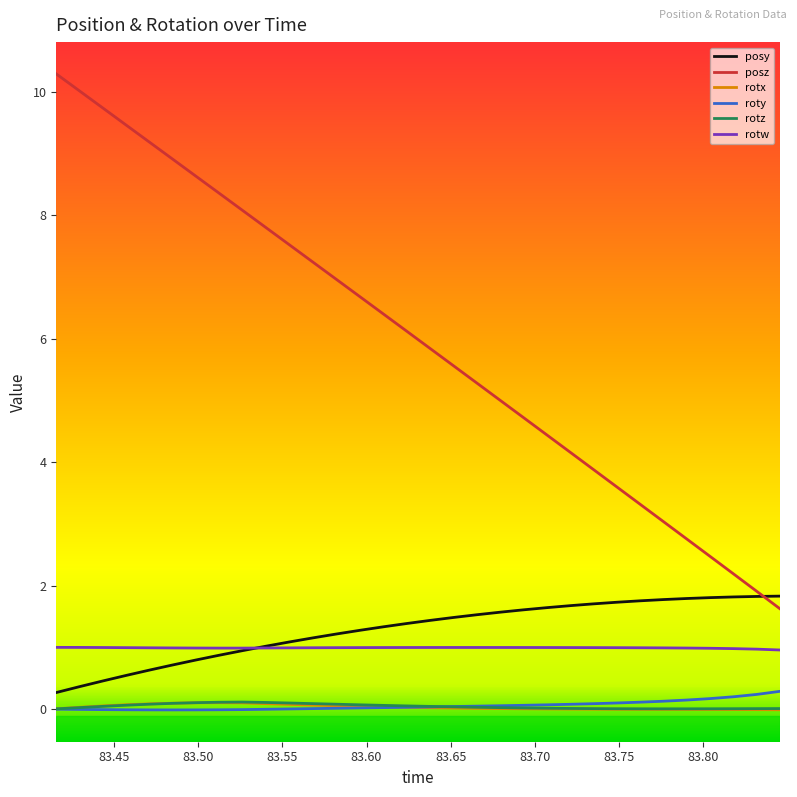

True or false: rotw and roty cross at least once.

False